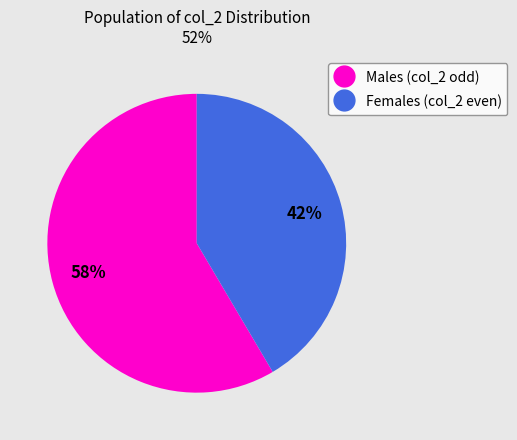

To the nearest percent, what portion does Females (col_2 even) represent?

42%